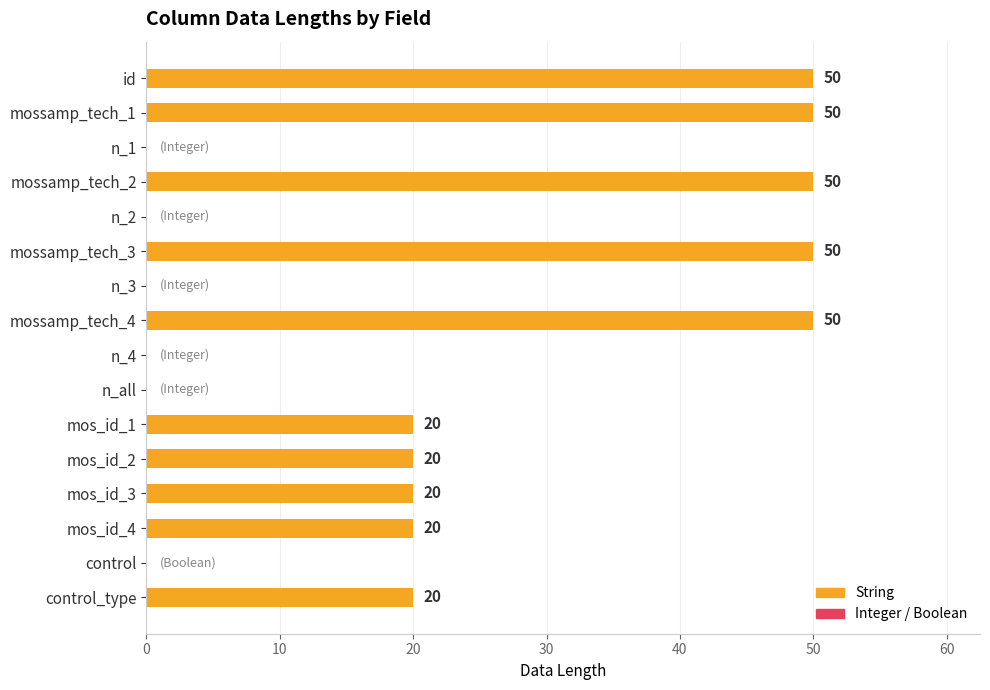

Are the bars grouped side by side (vs. stacked)?

No